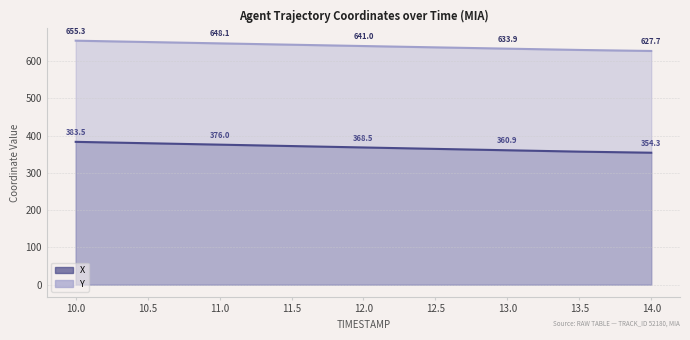

The Y series shows 651.7 at 10.5. True or false?

True